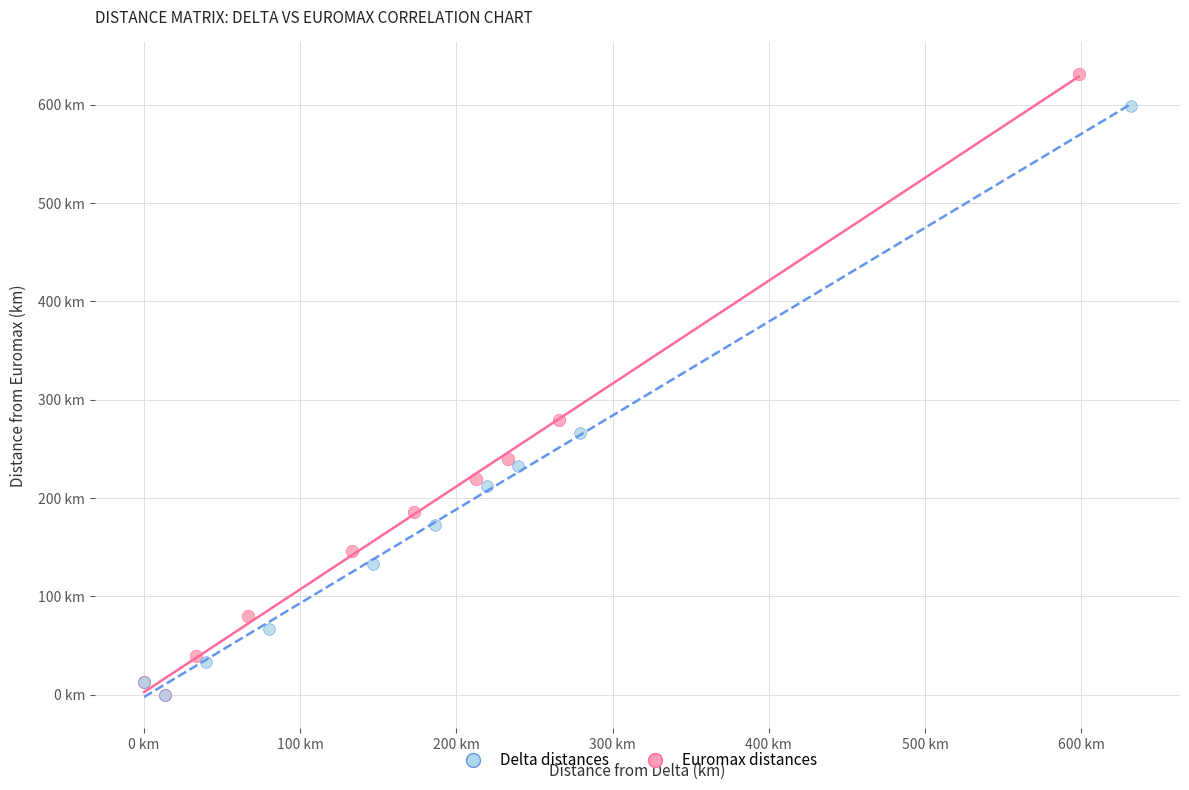

What are all the series names shown in the legend?

Delta distances, Euromax distances